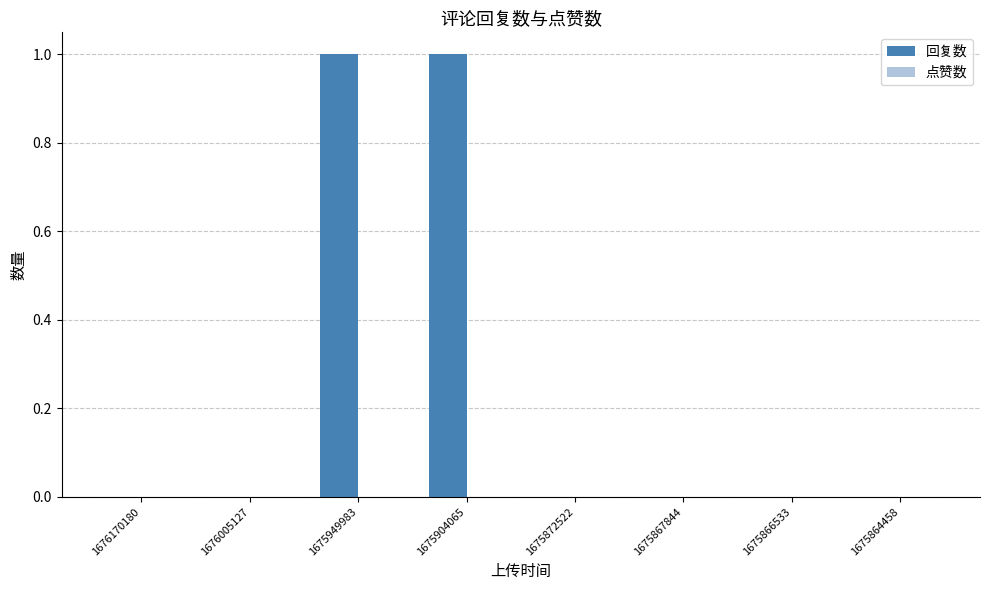

The chart shows a value of 0 at 1675866533. True or false?

True